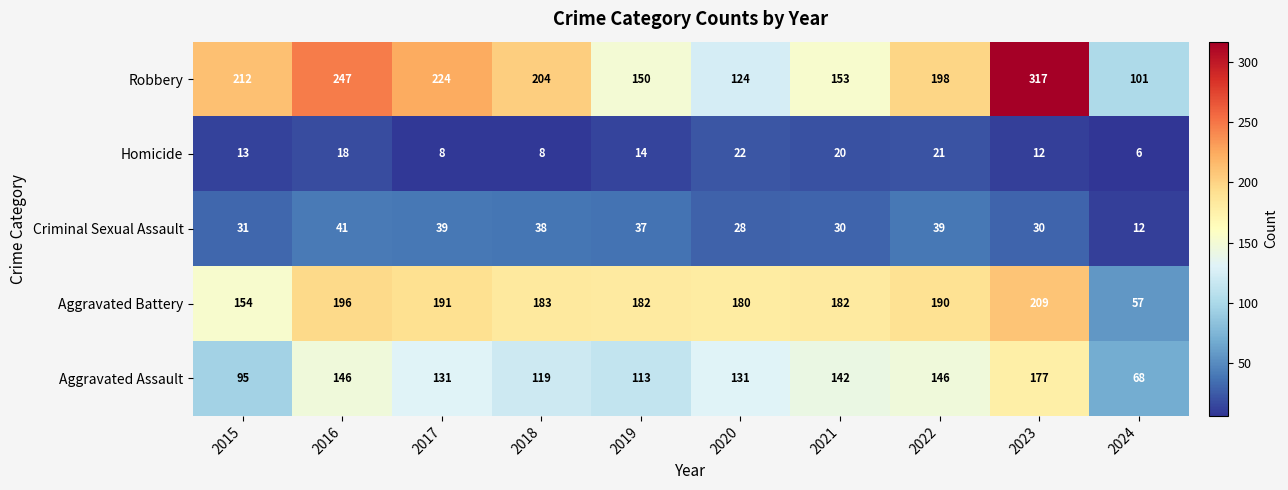

What is the greatest value displayed?

317